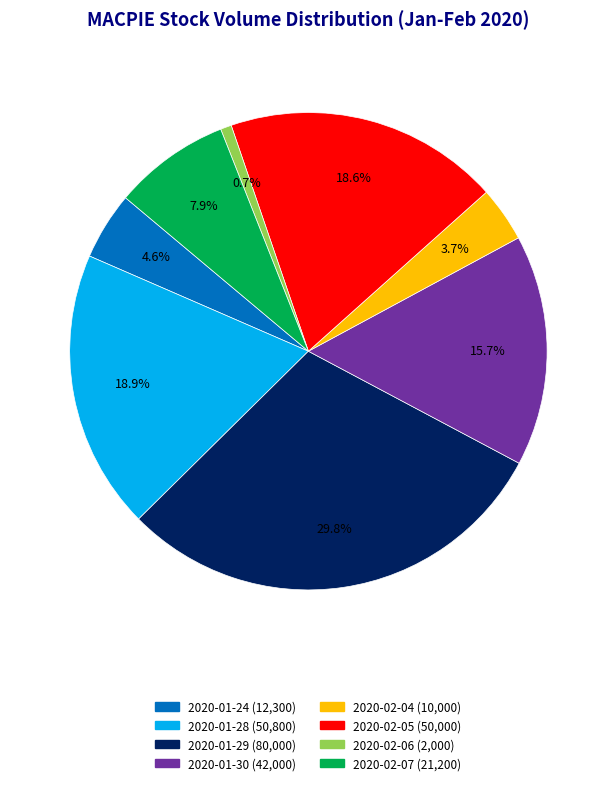

How many slices are in this pie chart?

8